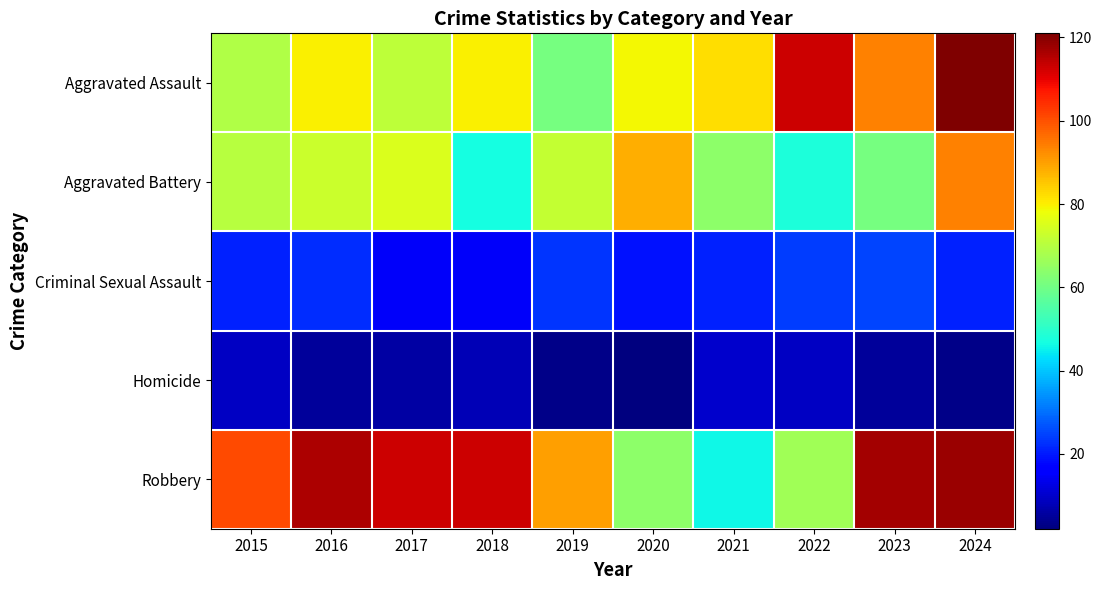

At how many categories does at least one series exceed 68?

10